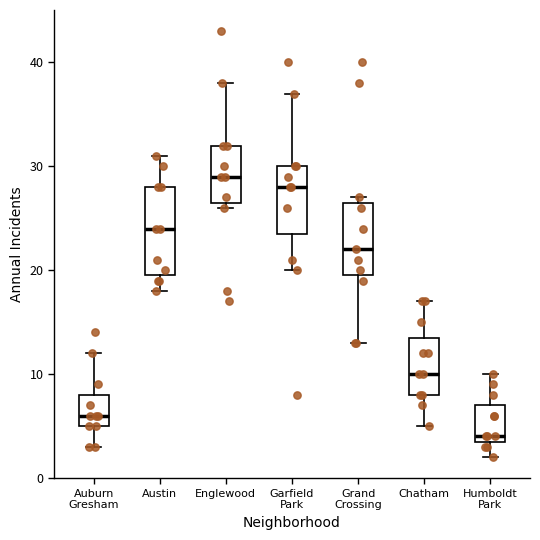

Reading left to right, read every box against the y-axis: the position of its median line, the range the box covers, and the ends of its whiskers. The values are not printed on the chart, so give them approximately, as read against the axis.

Auburn Gresham: median 6, box 5 to 8, whiskers 3 to 12
Austin: median 24, box 20 to 28, whiskers 18 to 31
Englewood: median 29, box 27 to 32, whiskers 26 to 38
Garfield Park: median 28, box 24 to 30, whiskers 20 to 37
Grand Crossing: median 22, box 20 to 27, whiskers 13 to 27 (just above the box's upper edge)
Chatham: median 10, box 8 to 14, whiskers 5 to 17
Humboldt Park: median 4 (just above the box's lower edge), box 4 to 7, whiskers 2 to 10